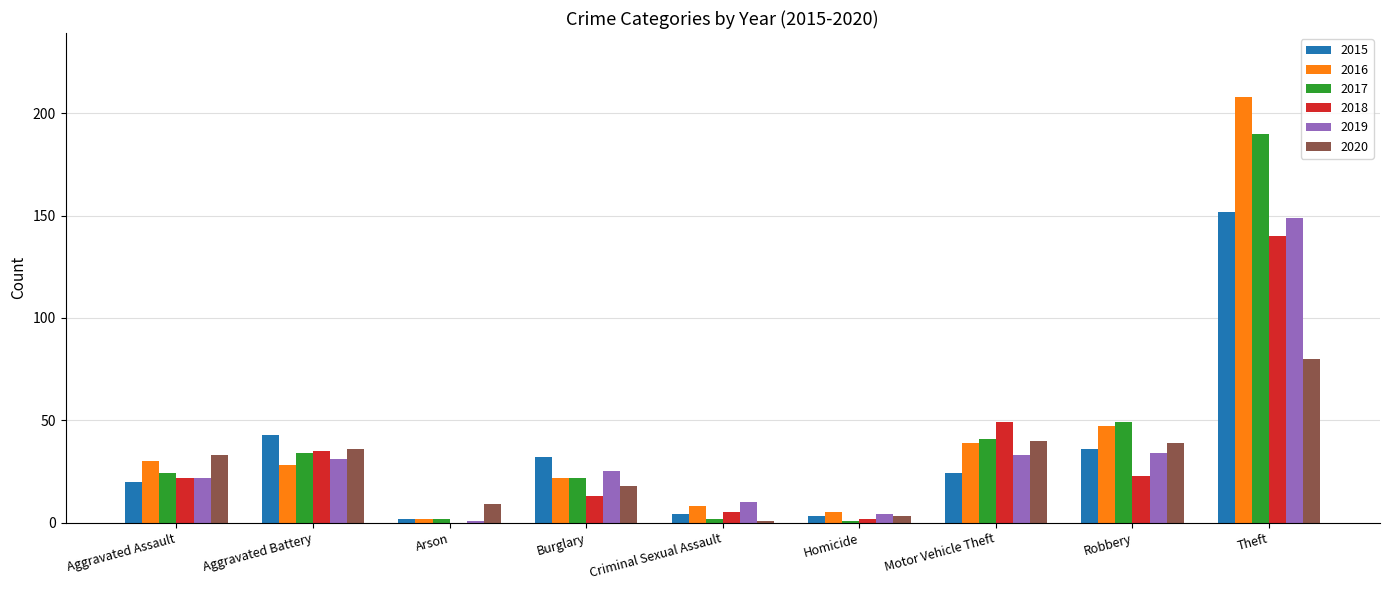

Is it true that 2015 equals 43 at Aggravated Battery?

True